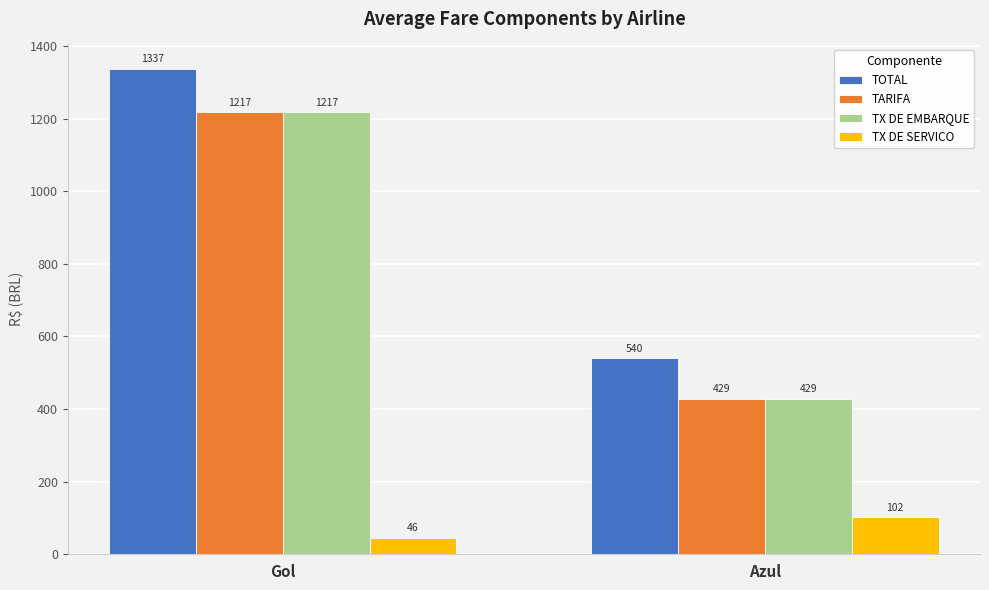

What value does the TX DE EMBARQUE series have at Gol?

1217.3